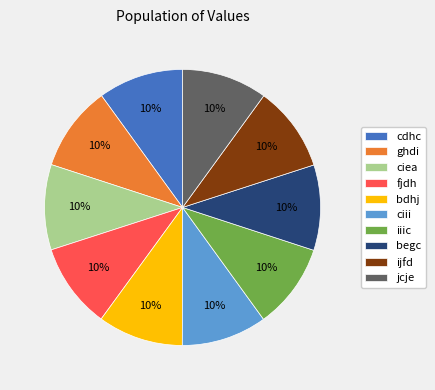

Is it true that ijfd is 1% of the pie?

False